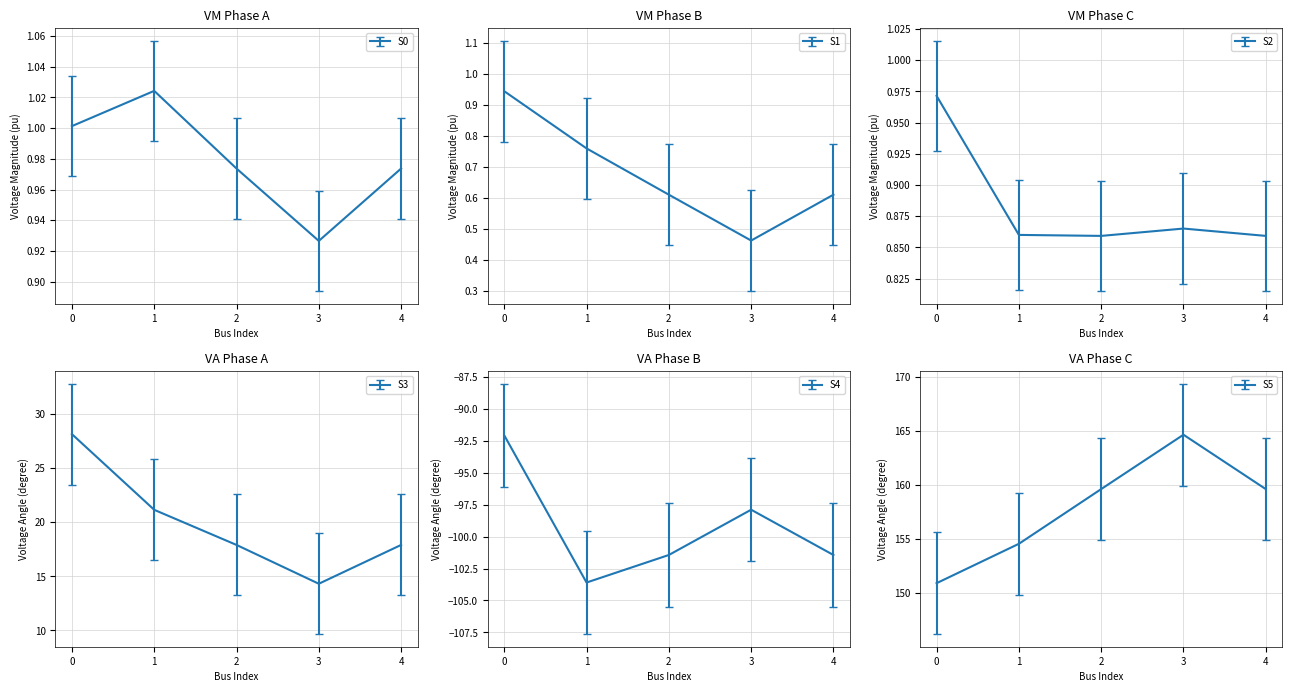

At how many categories does at least one series exceed -20?

5